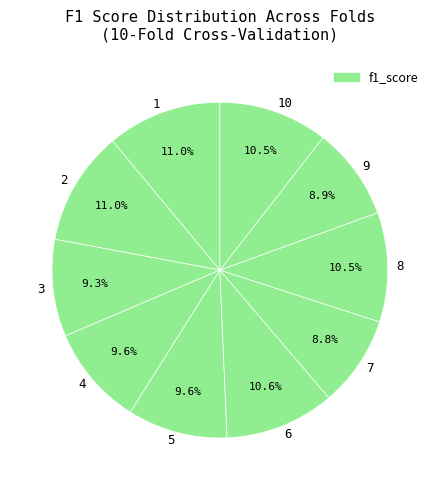

Does any single category account for the majority?

No